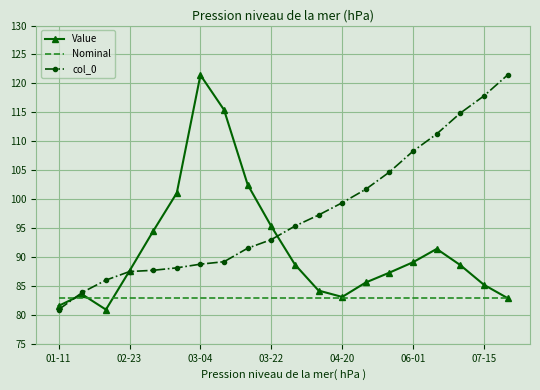

What is the minimum value shown in the chart?

80.9